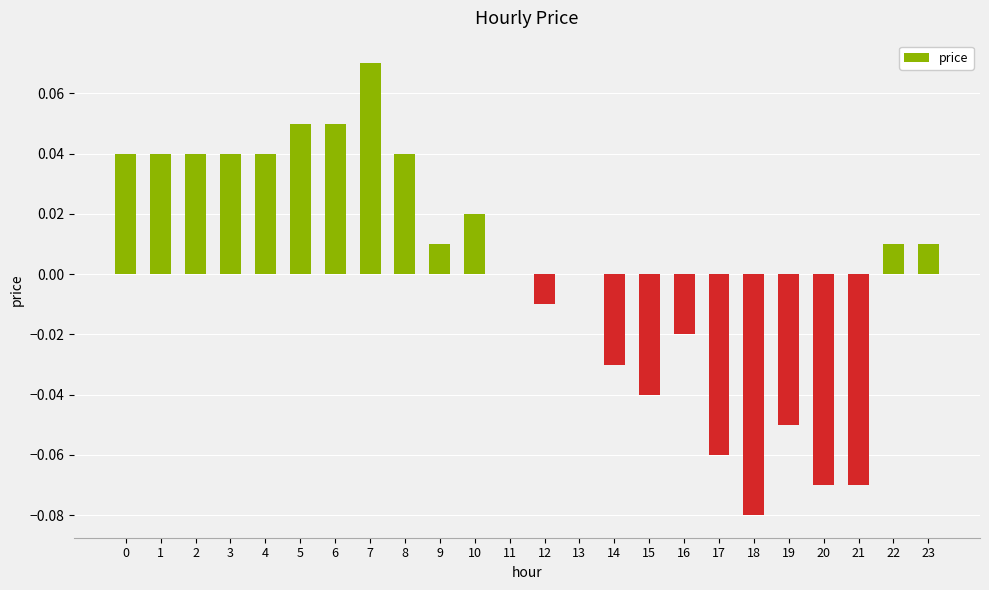

Which has a higher value, 20 or 11?

11